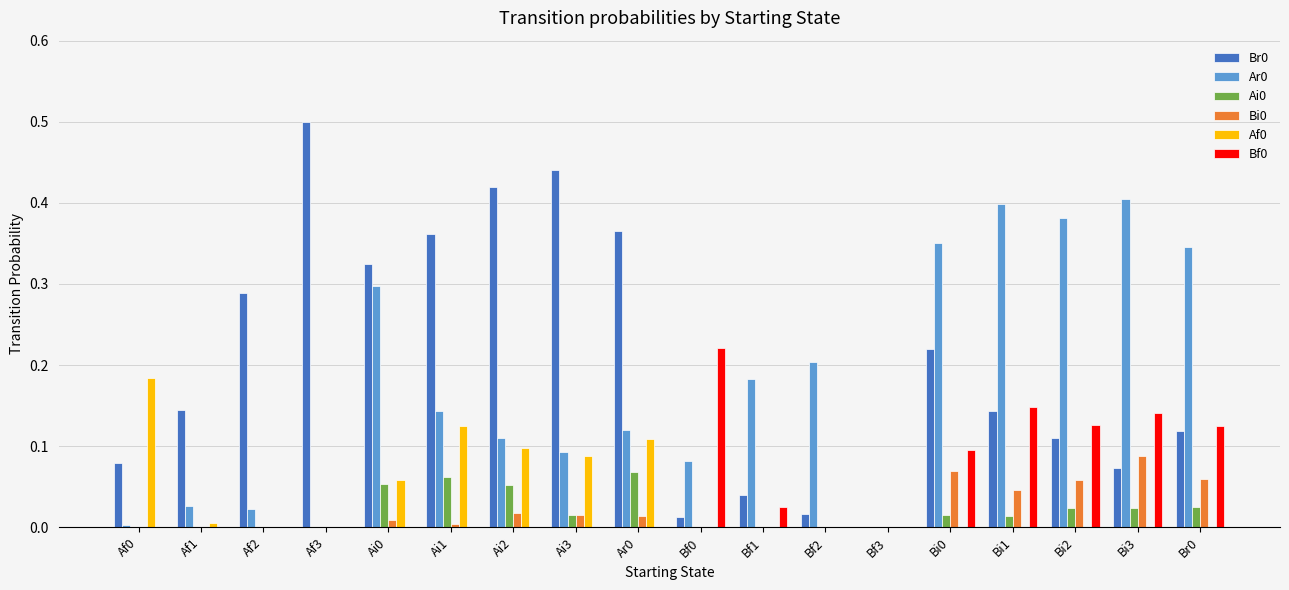

Is the value of Br0 at Bi2 greater than the value of Bf0 at Af3?

Yes